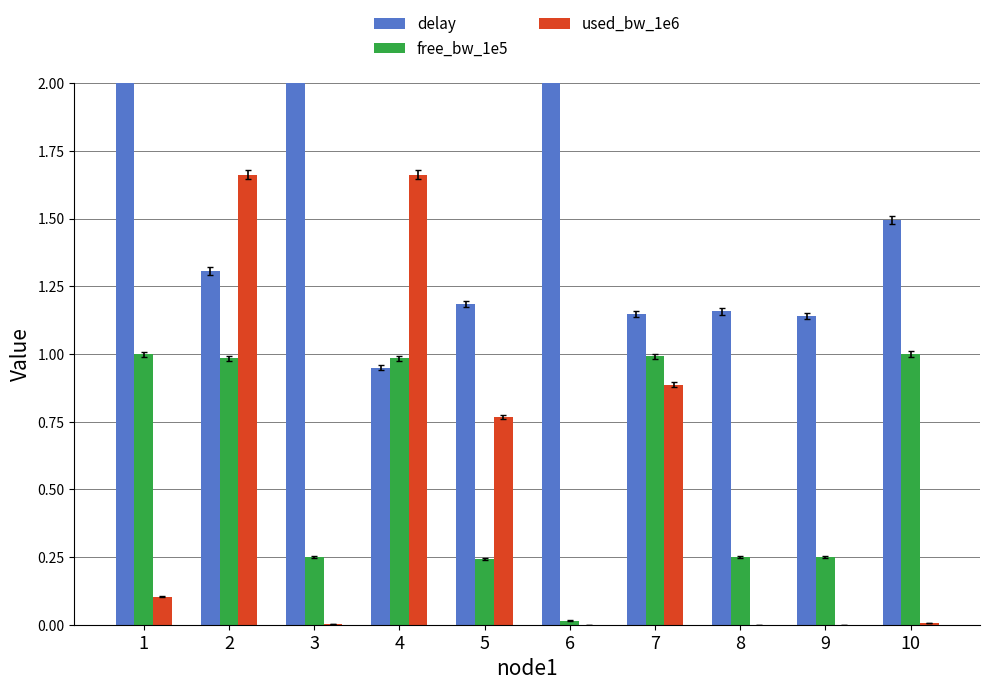

What is the value of the delay bar at the 7th from the left?

1.1